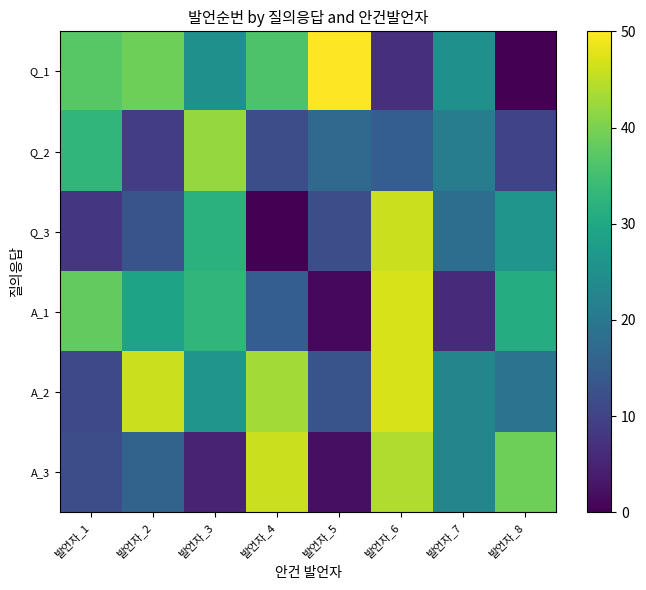

Reading right to left, transcribe all the data shown in this chart.

Q_1: 발언자_8=0	발언자_7=25	발언자_6=7	발언자_5=50	발언자_4=36	발언자_3=25	발언자_2=39	발언자_1=37
Q_2: 발언자_8=10	발언자_7=21	발언자_6=15	발언자_5=17	발언자_4=12	발언자_3=42	발언자_2=9	발언자_1=33
Q_3: 발언자_8=26	발언자_7=18	발언자_6=46	발언자_5=12	발언자_4=0	발언자_3=32	발언자_2=13	발언자_1=8
A_1: 발언자_8=31	발언자_7=6	발언자_6=47	발언자_5=1	발언자_4=15	발언자_3=33	발언자_2=29	발언자_1=38
A_2: 발언자_8=19	발언자_7=23	발언자_6=47	발언자_5=13	발언자_4=43	발언자_3=26	발언자_2=46	발언자_1=11
A_3: 발언자_8=39	발언자_7=23	발언자_6=44	발언자_5=2	발언자_4=46	발언자_3=5	발언자_2=16	발언자_1=12